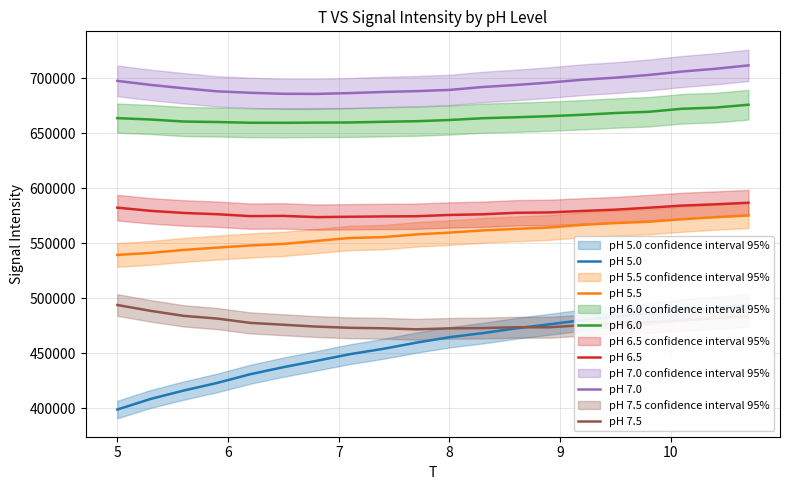

True or false: pH 7.0 and pH 6.5 intersect in this chart.

False